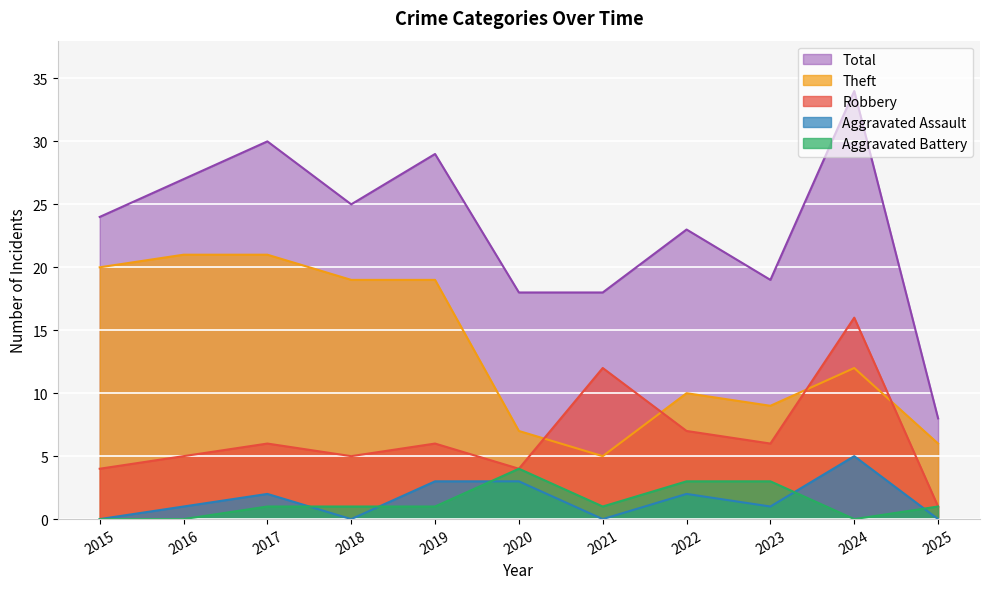

Rank the categories by Robbery value from lowest to highest.

2025, 2015, 2020, 2016, 2018, 2017, 2019, 2023, 2022, 2021, 2024